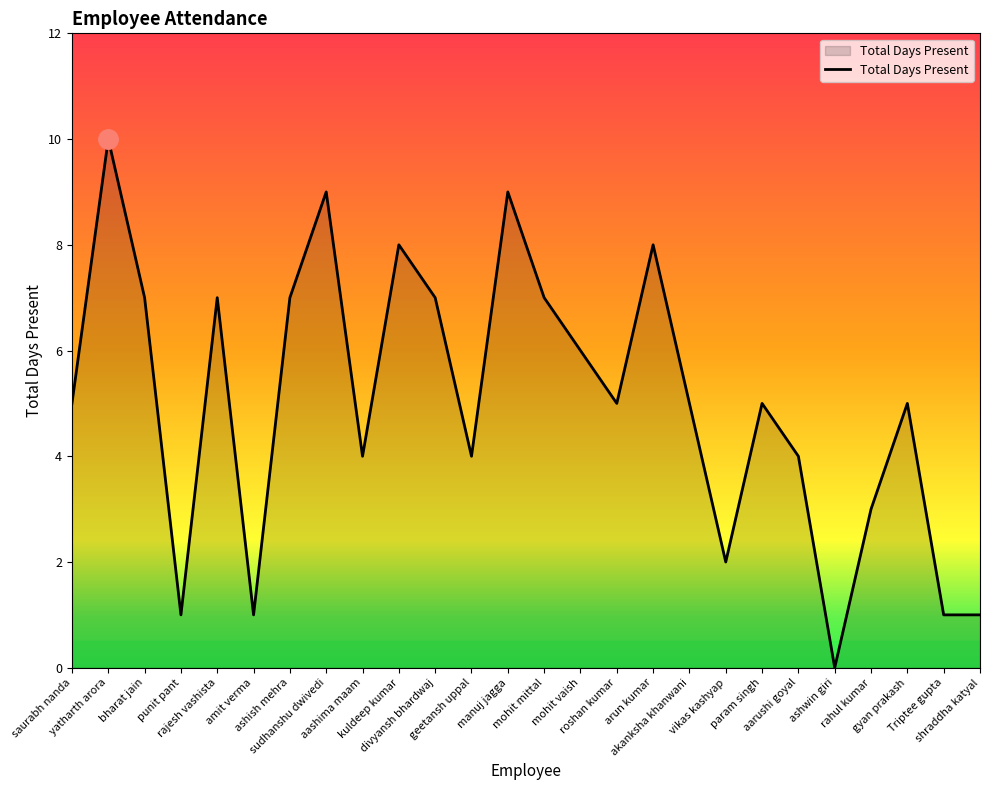

True or false: the data shows 3 at rahul kumar.

True